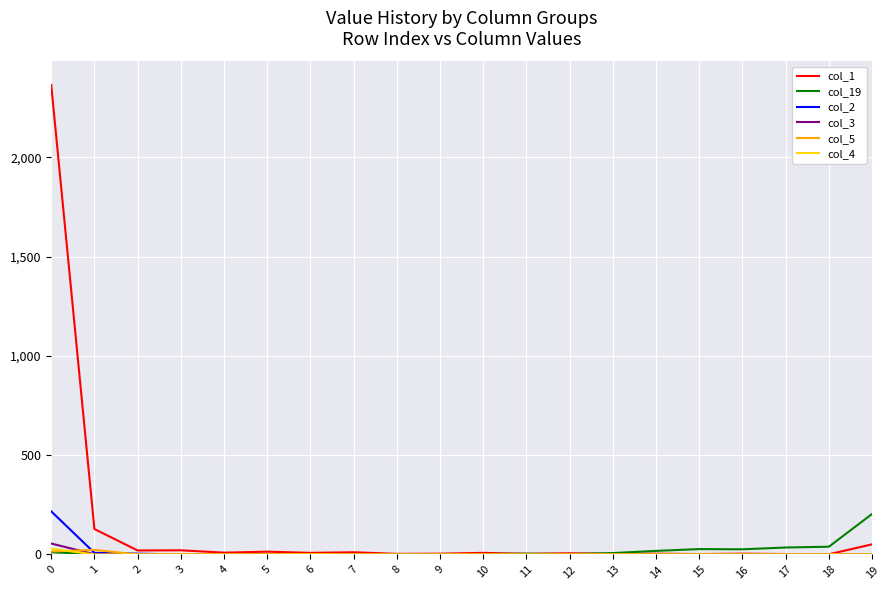

The col_19 series shows 11 at 0. True or false?

True